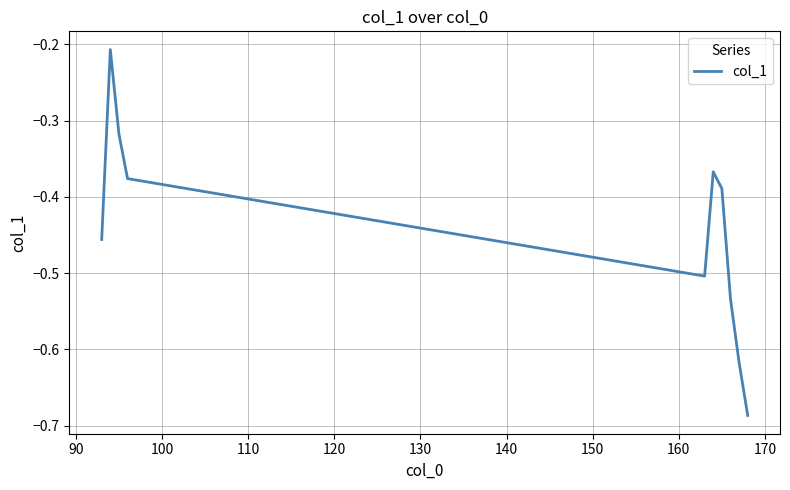

What is the difference between the maximum and minimum values?

0.5